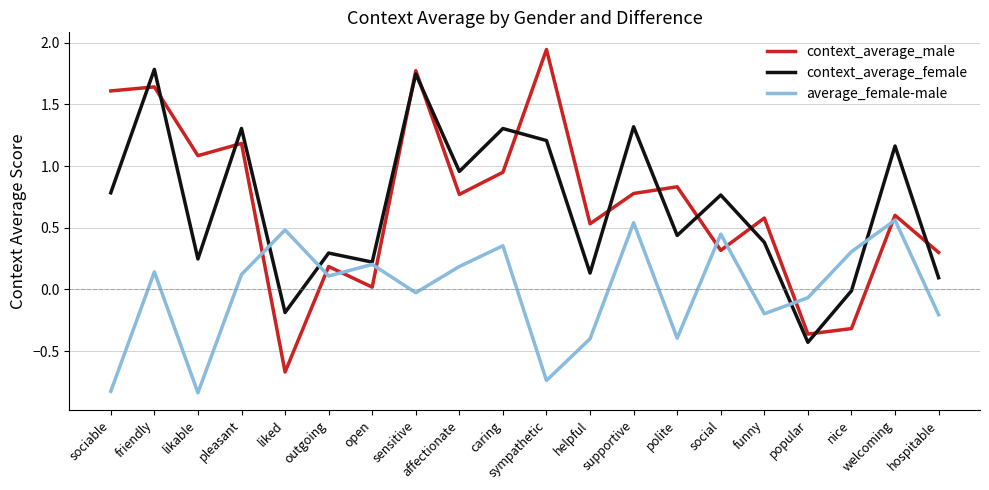

Which category has the highest value across all series?

sympathetic